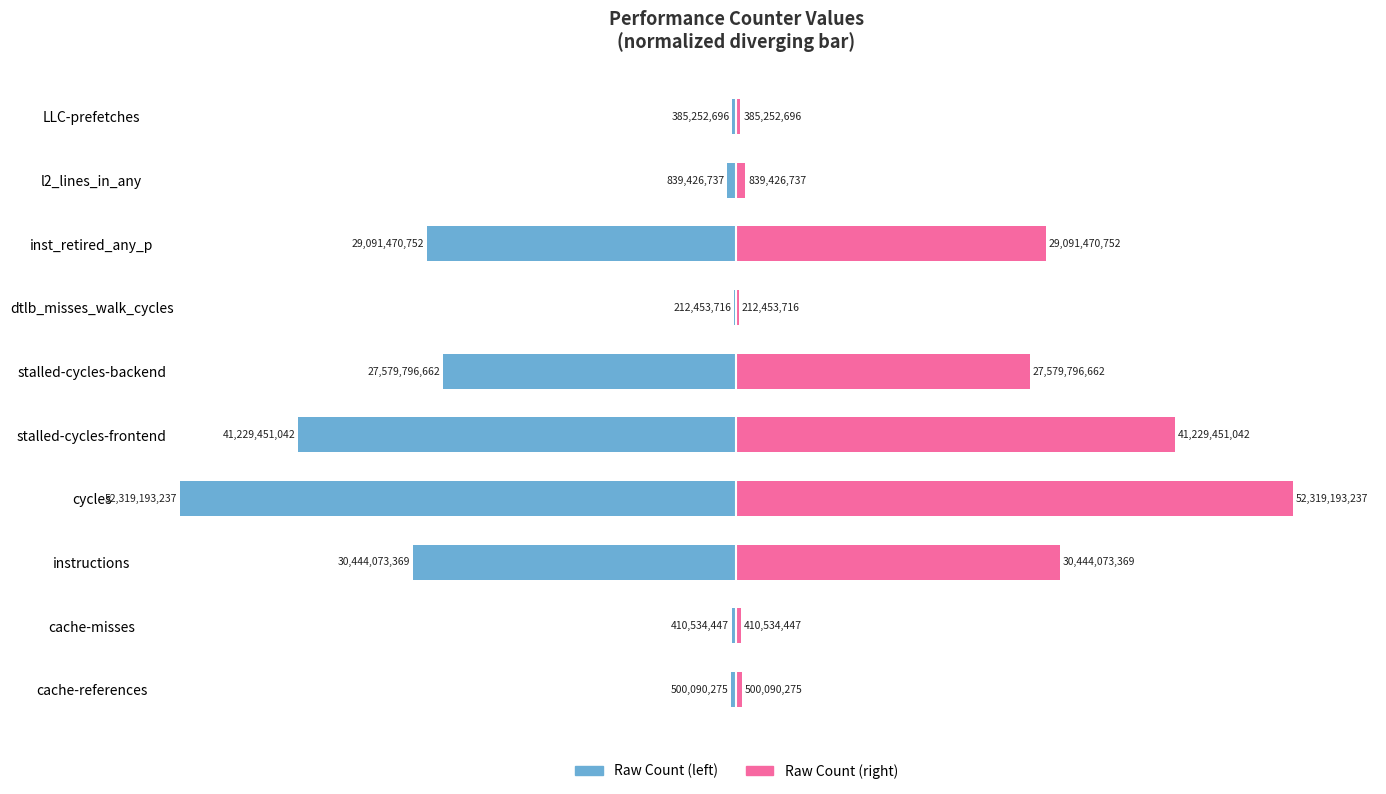

Which series has the largest total across all categories?

Raw Count (right)